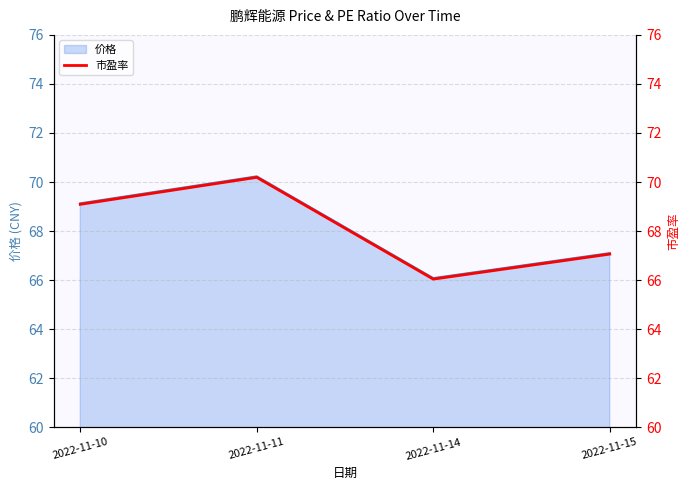

At which category does the chart reach its minimum across all series?

2022-11-14